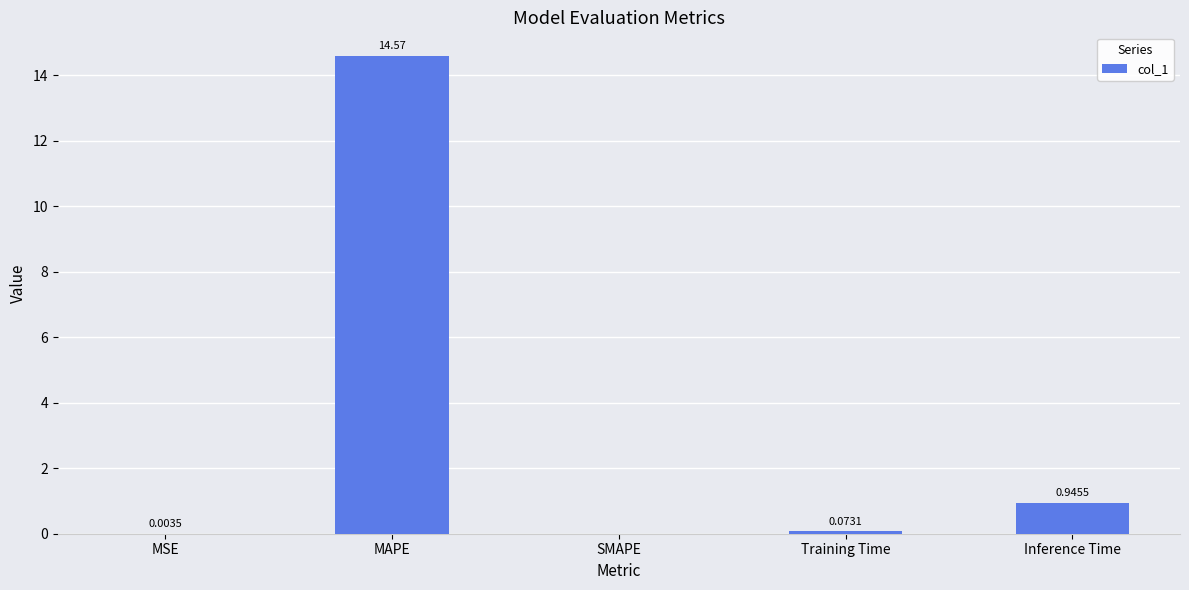

How many data points does each series have?

5